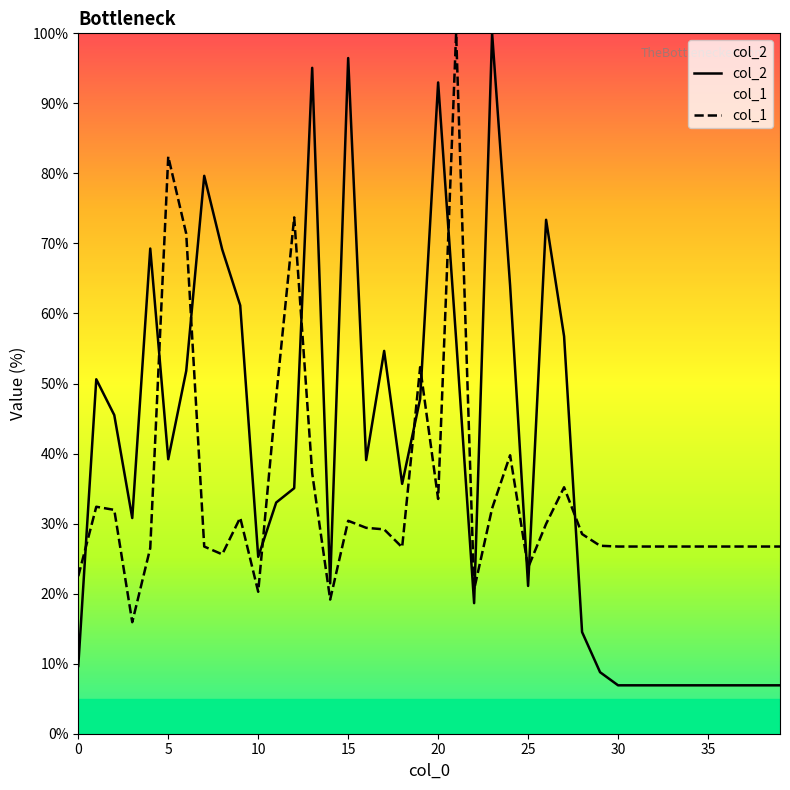

Reading left to right, what are all the values shown in this chart?

col_2: 9.7	50.6	45.5	30.8	69.3	39.2	51.8	79.7	69.1	61.2	25.3	33.0	35.1	95.1	21.5	96.5	39.1	54.7	35.7	47.8	93.0	56.3	18.6	100.0	64.0	21.1	73.4	56.7	14.5	8.8	6.9	6.9	6.9	6.9	6.9	6.9	6.9	6.9	6.9	6.9
col_1: 22.5	32.4	32.0	15.9	26.5	82.4	71.4	26.7	25.6	30.8	20.3	48.1	73.7	37.2	19.2	30.4	29.4	29.2	26.6	52.3	33.5	100.0	20.6	32.2	39.8	23.7	30.0	35.2	28.5	26.8	26.7	26.7	26.7	26.7	26.7	26.7	26.7	26.7	26.7	26.7